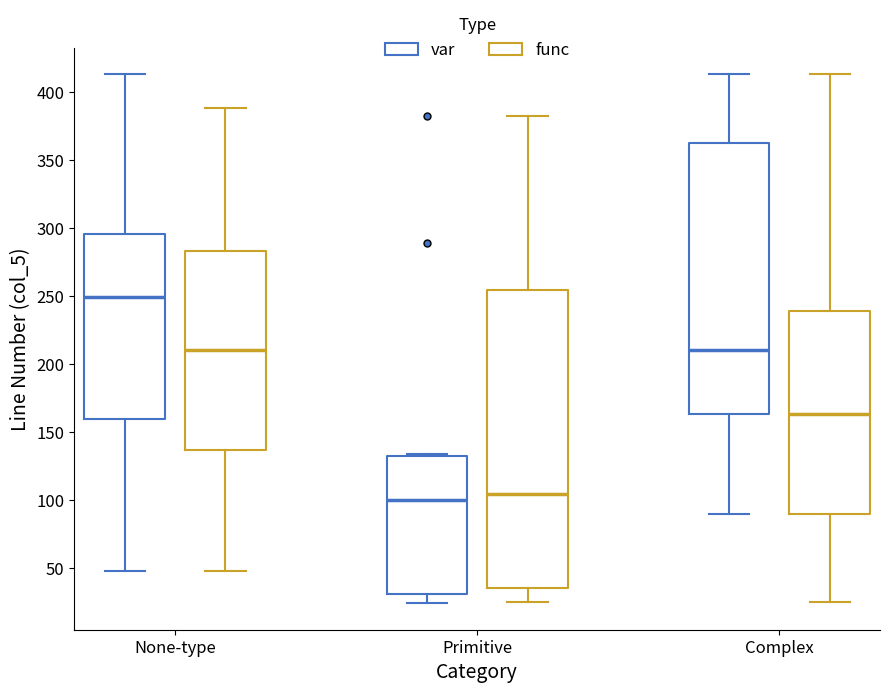

Comparing the boxes themselves (not the whiskers), which one is the tallest?

Primitive (func)